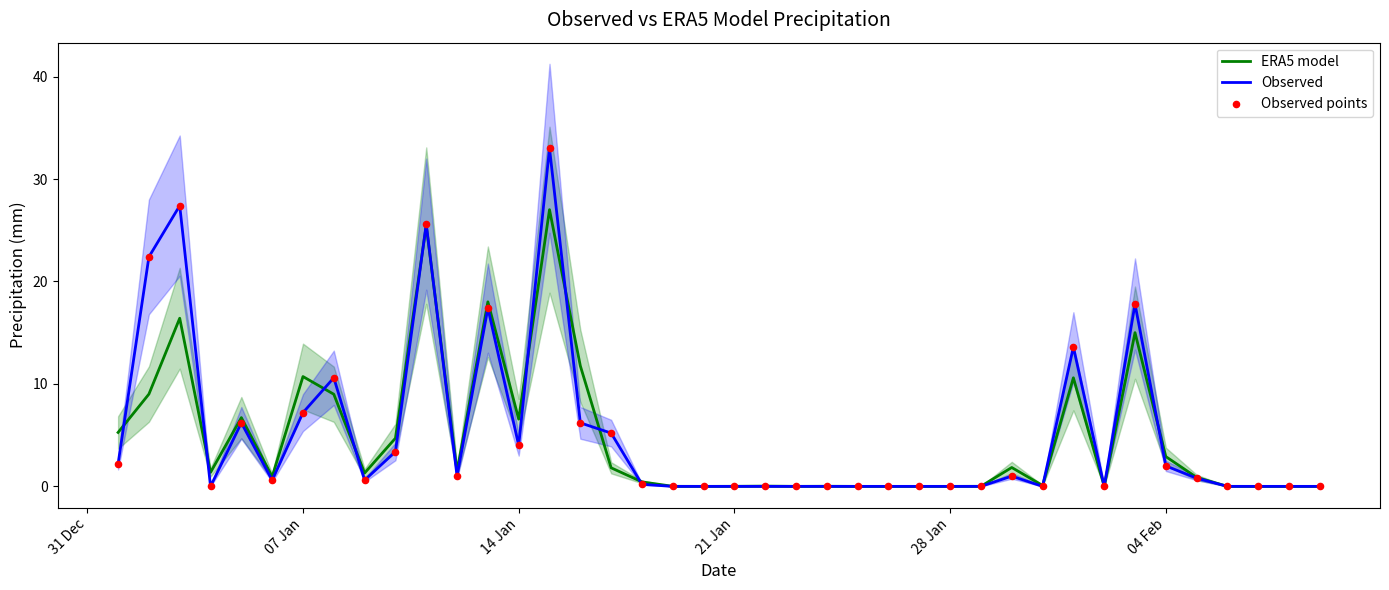

What are all the series names shown in the legend?

ERA5 model, Observed, Observed points